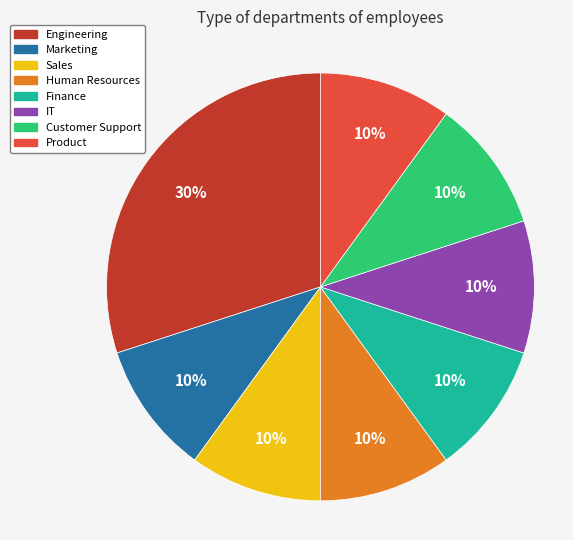

Count the number of slices in the pie.

8